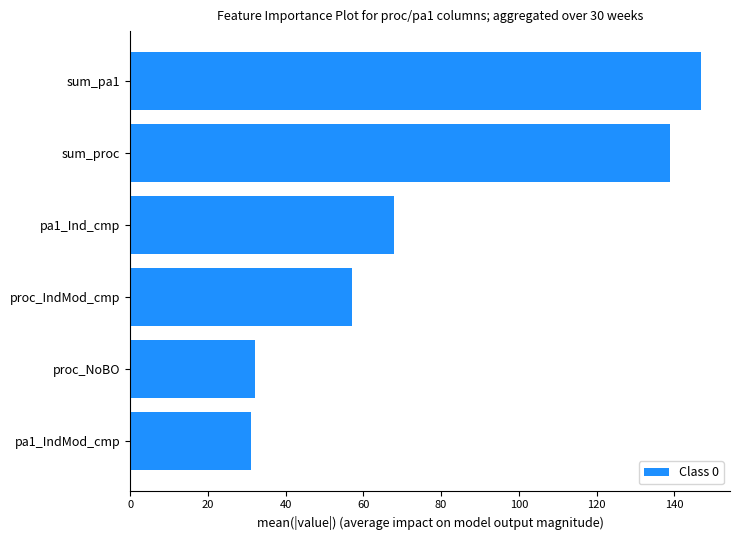

What is the greatest value displayed?

147